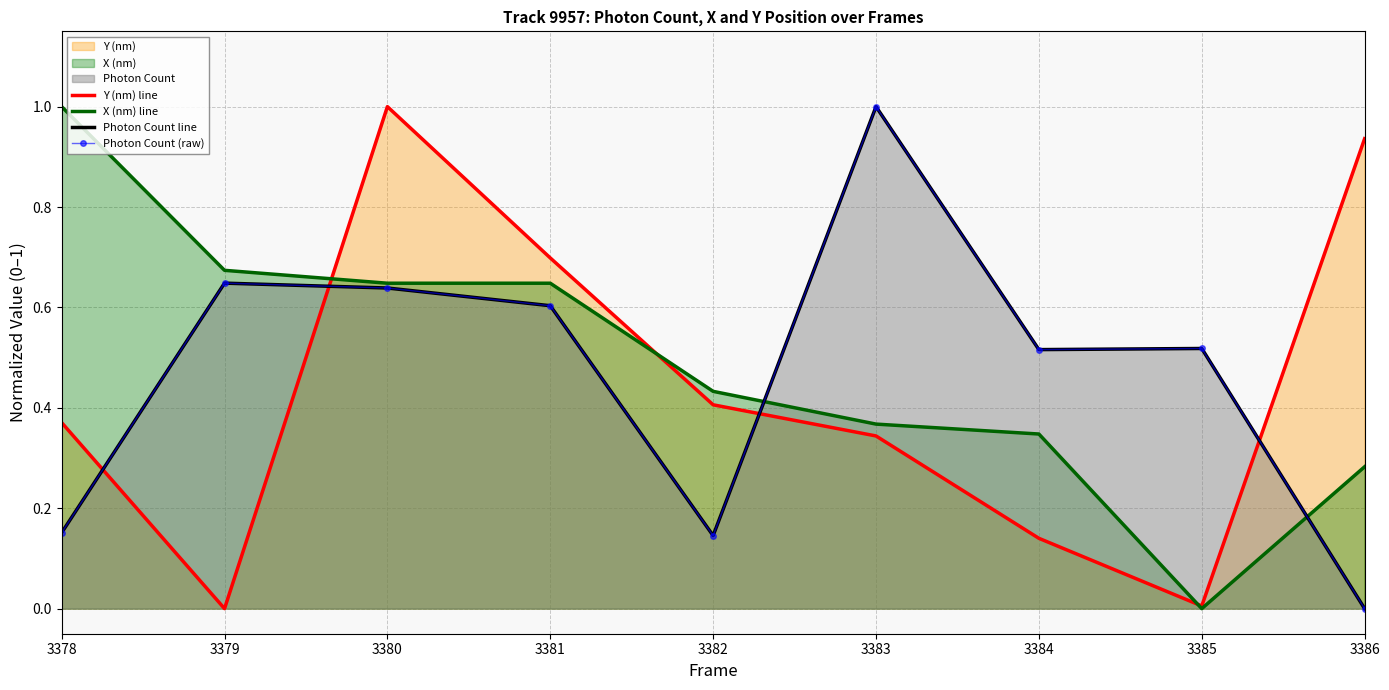

Does the chart have visible grid lines?

Yes